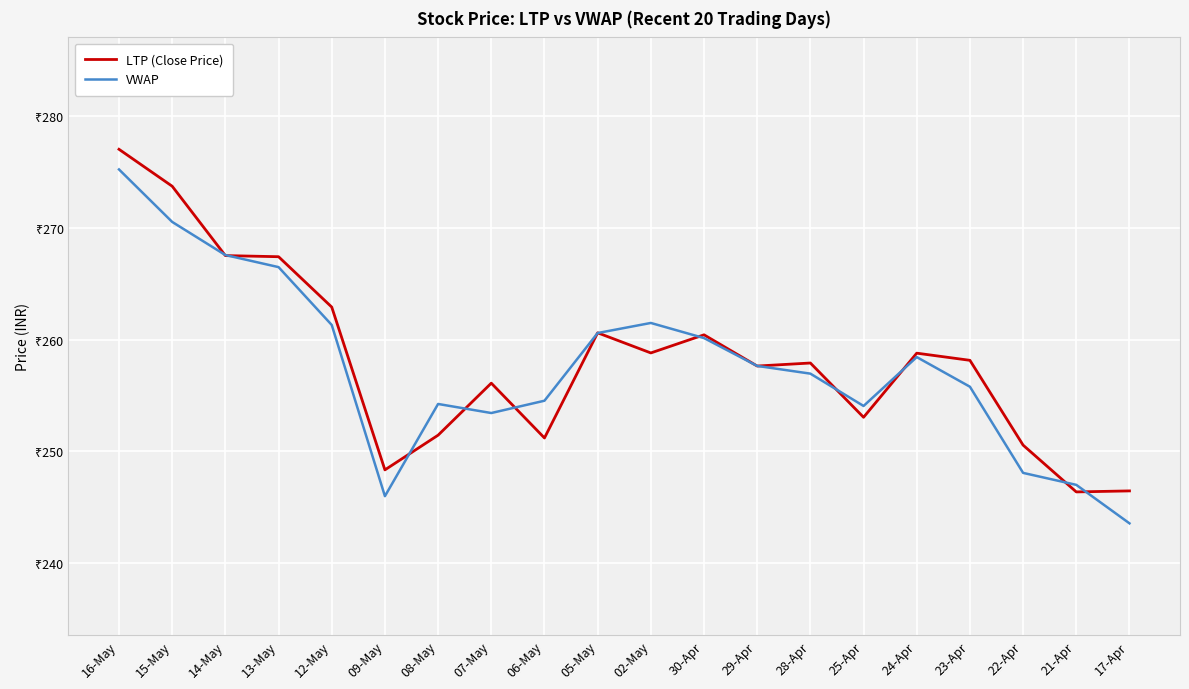

What is the maximum value shown in the chart?

277.0